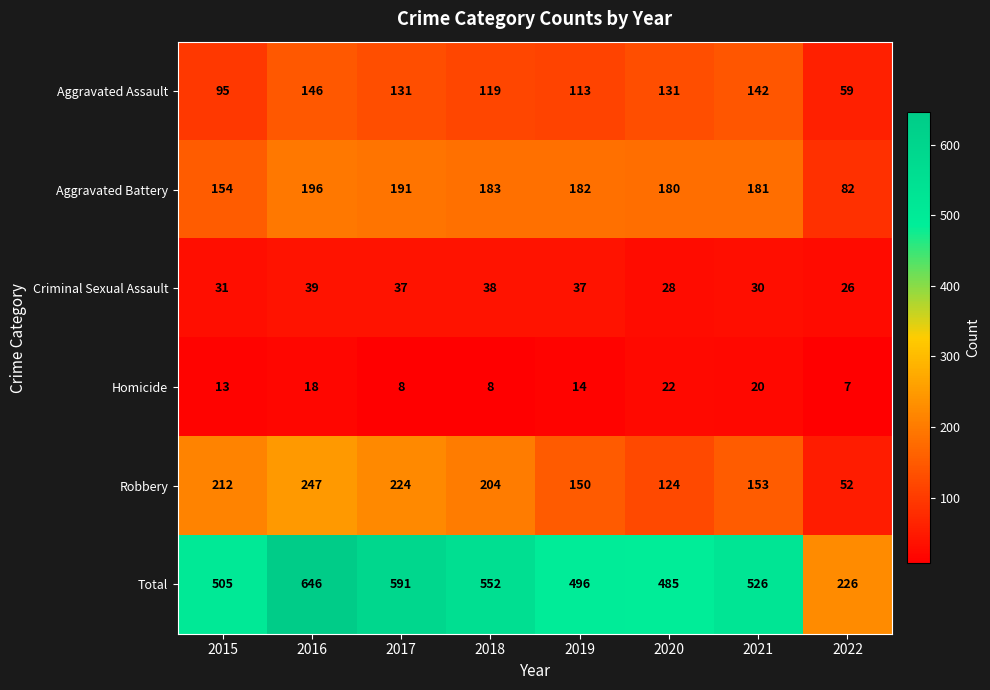

At how many categories does at least one series exceed 170?

8